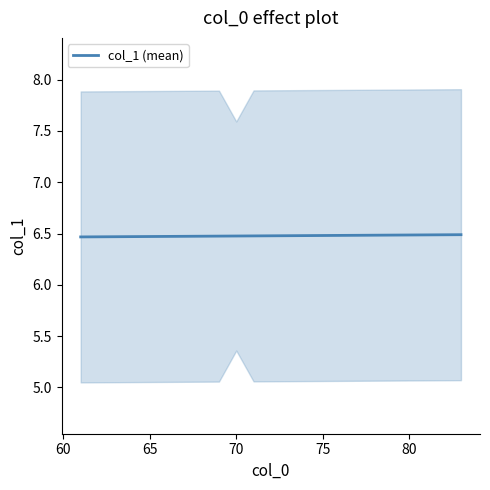

How many data points does each series have?

23